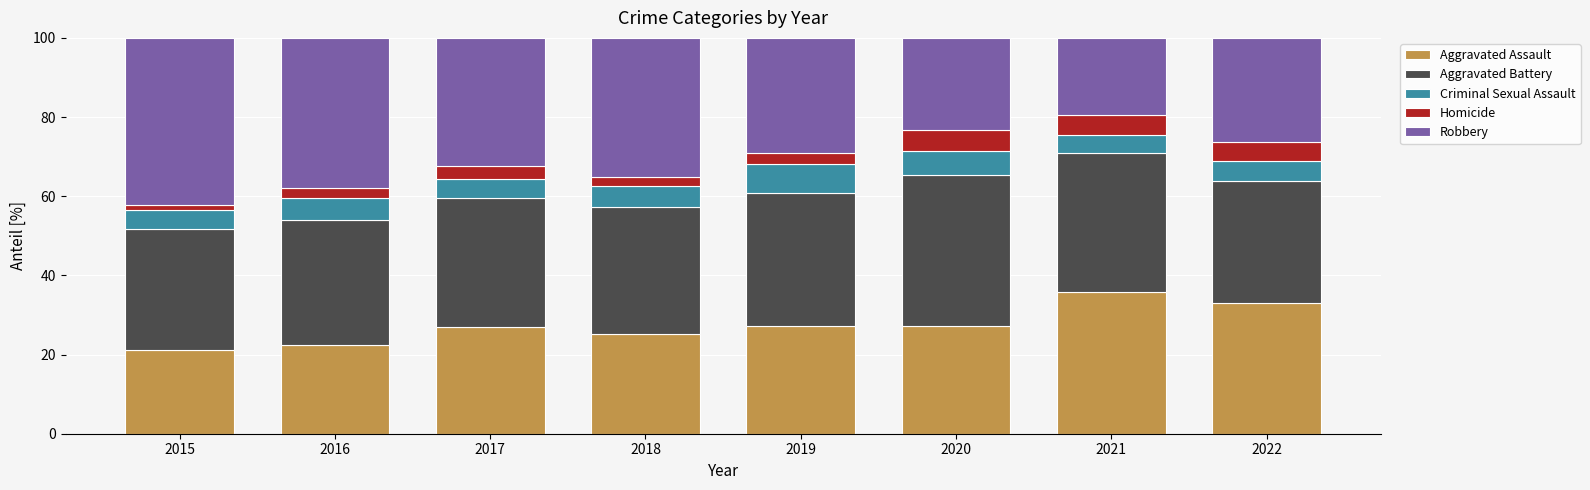

At which label does Aggravated Assault reach its peak?

2021